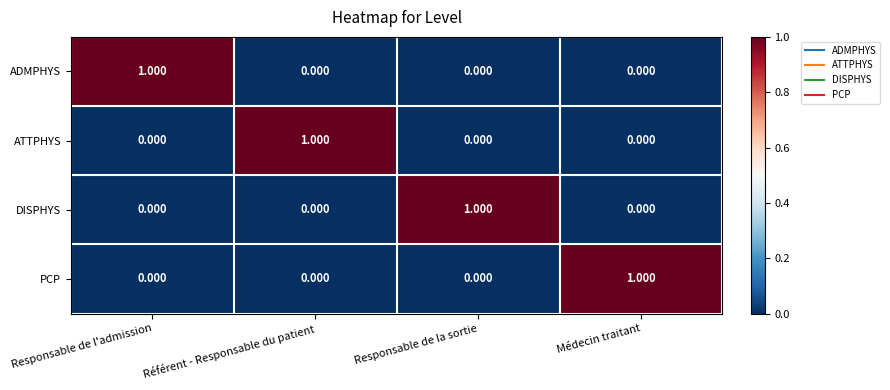

What is the total value across all series at Médecin traitant?

1